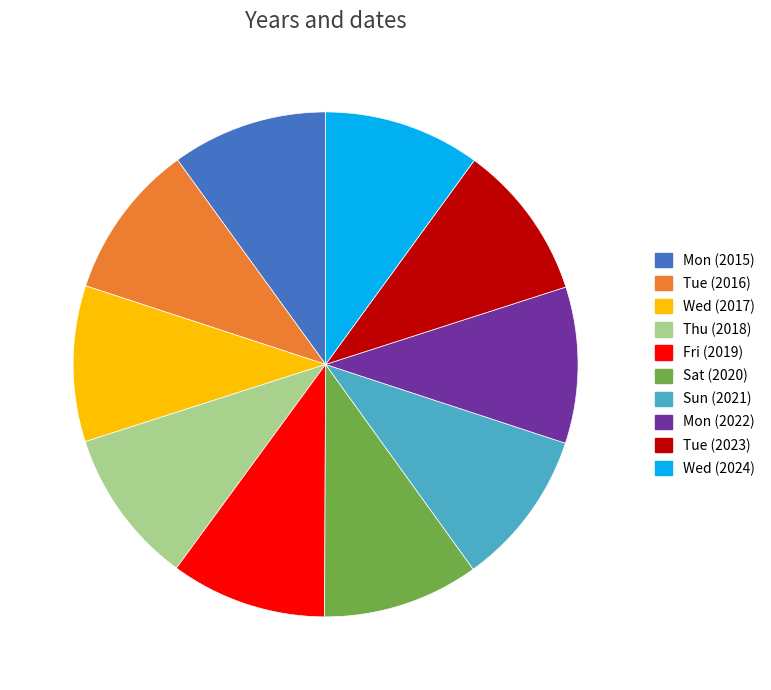

Is there any slice that represents more than half of the pie?

No